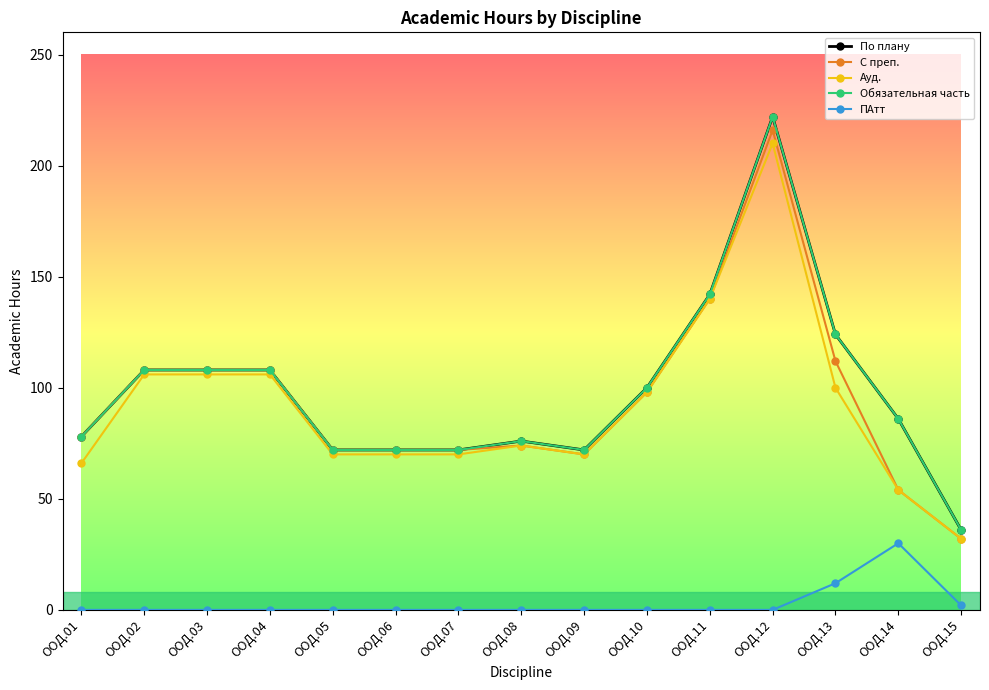

True or false: С преп. and Обязательная часть cross at least once.

False